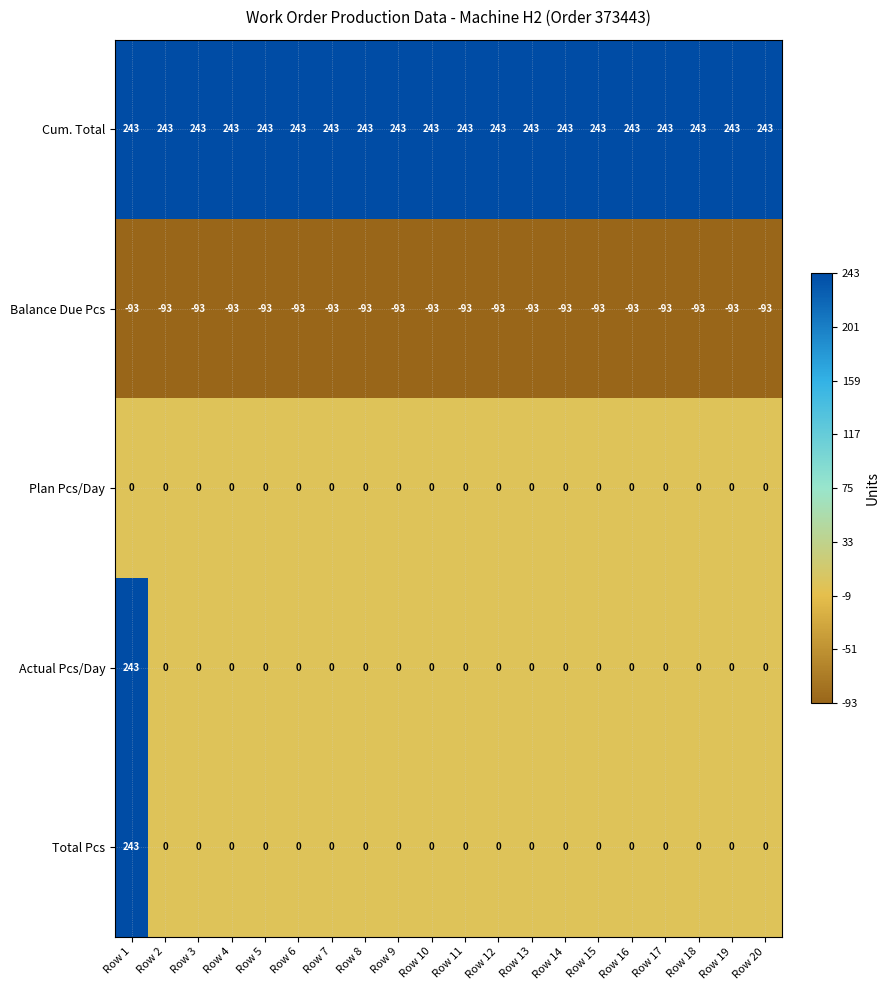

Is the value of Total Pcs at Row 8 greater than the value of Cum. Total at Row 5?

No